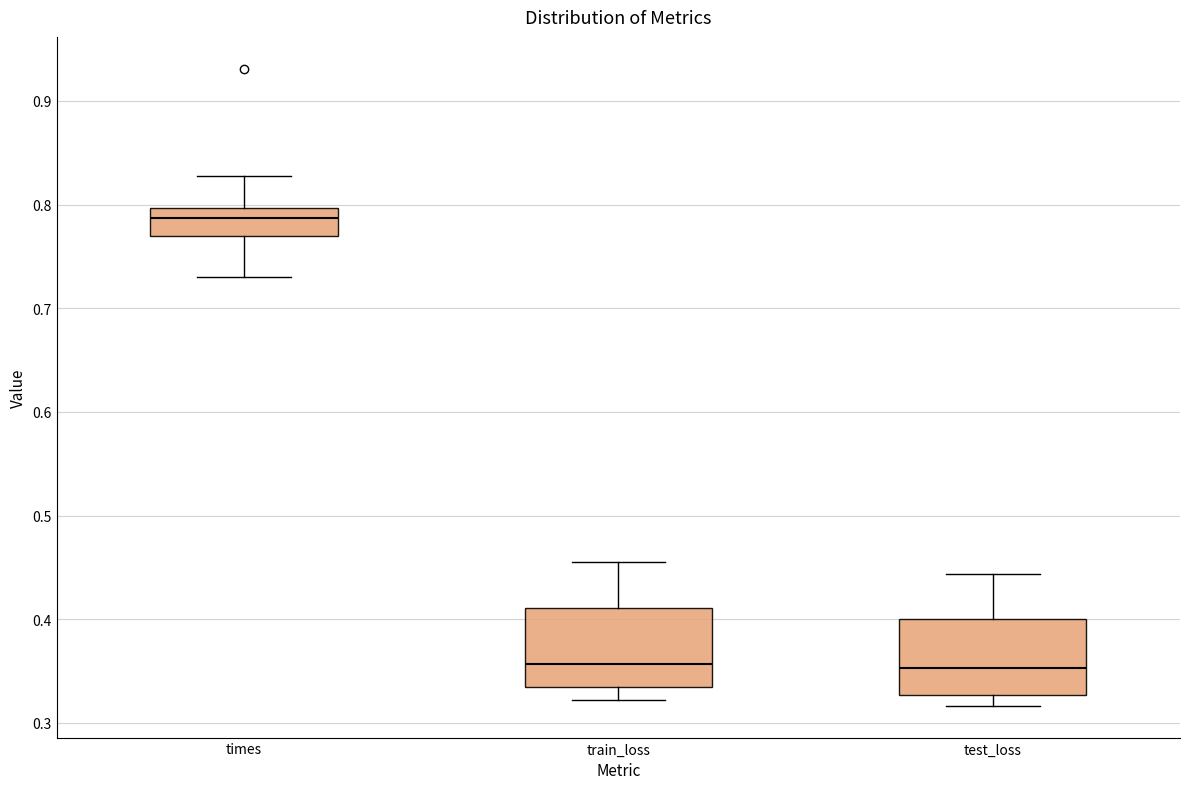

Reading left to right, transcribe this box plot: for each box, give where its median line is, the range the box spans, and where its two whiskers end, as read against the y-axis. The values are not printed on the chart, so give them approximately, as read against the axis.

times: median 0.79, box 0.77 to 0.80, whiskers 0.73 to 0.83
train_loss: median 0.36, box 0.33 to 0.41, whiskers 0.32 to 0.46
test_loss: median 0.35, box 0.33 to 0.40, whiskers 0.32 to 0.44